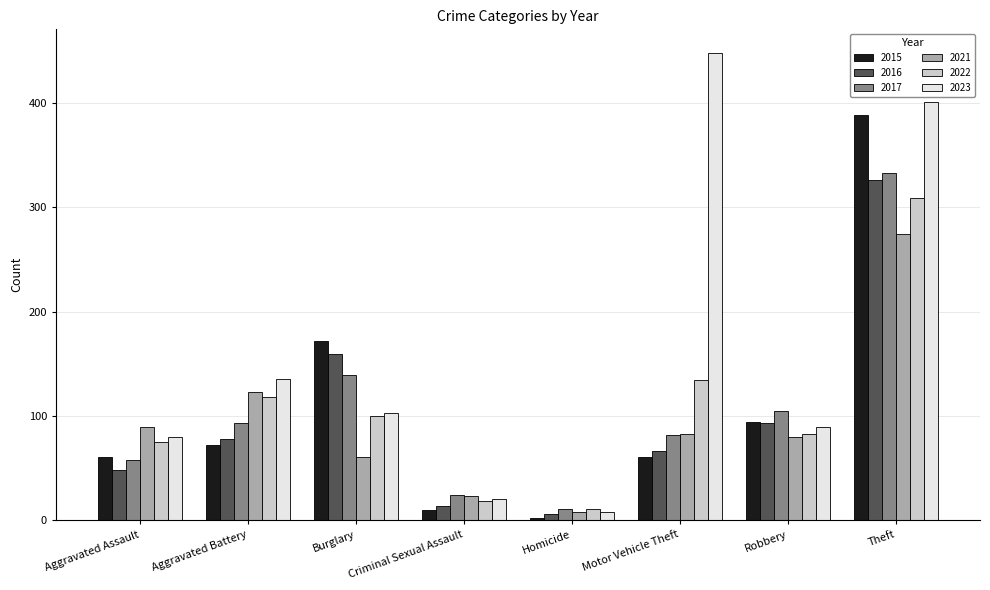

Where is 2022 nearest to the value 160?

Motor Vehicle Theft